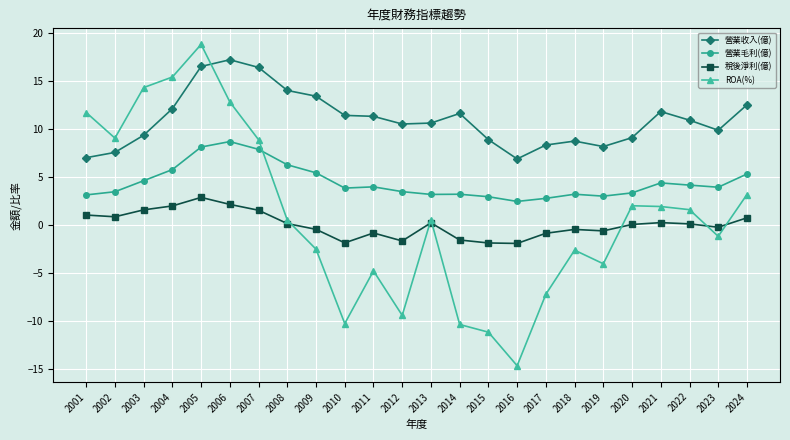

Count the number of categories in the chart.

24